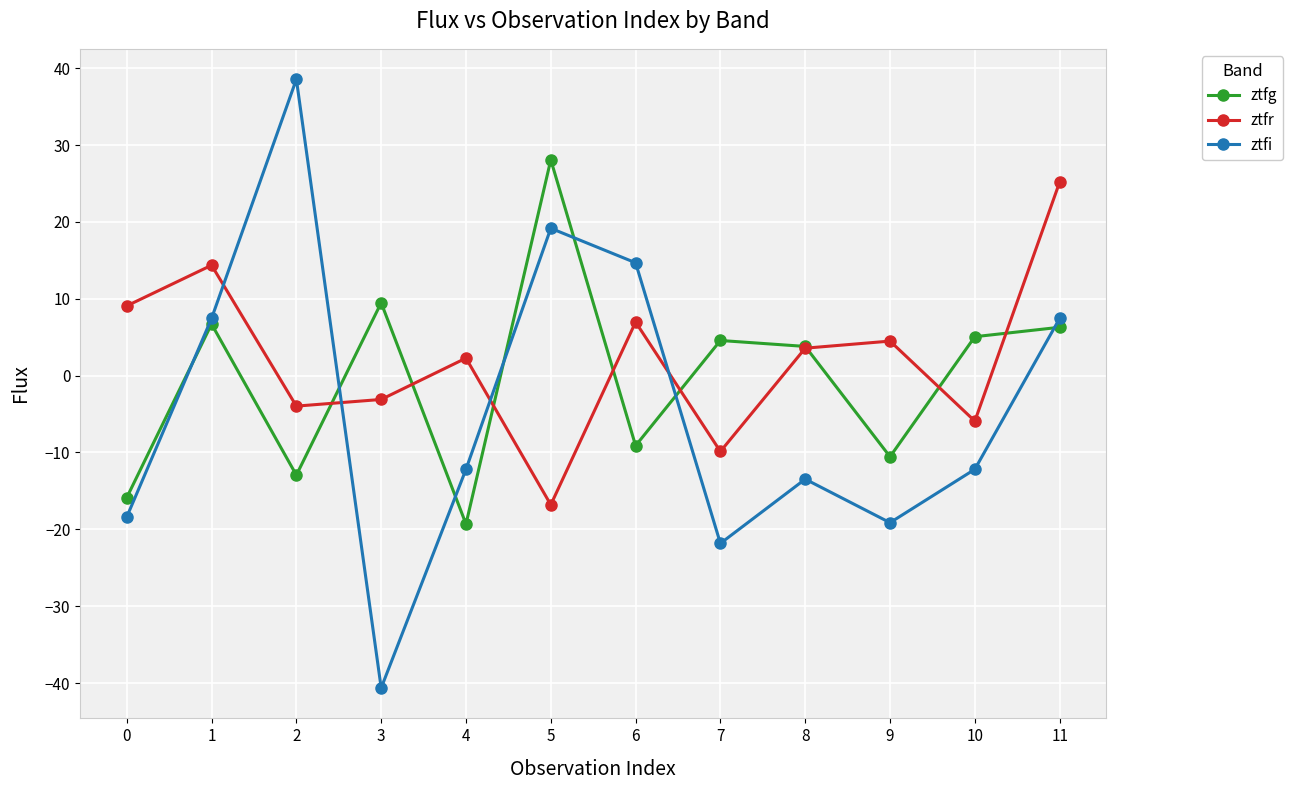

What is the maximum value shown in the chart?

38.6